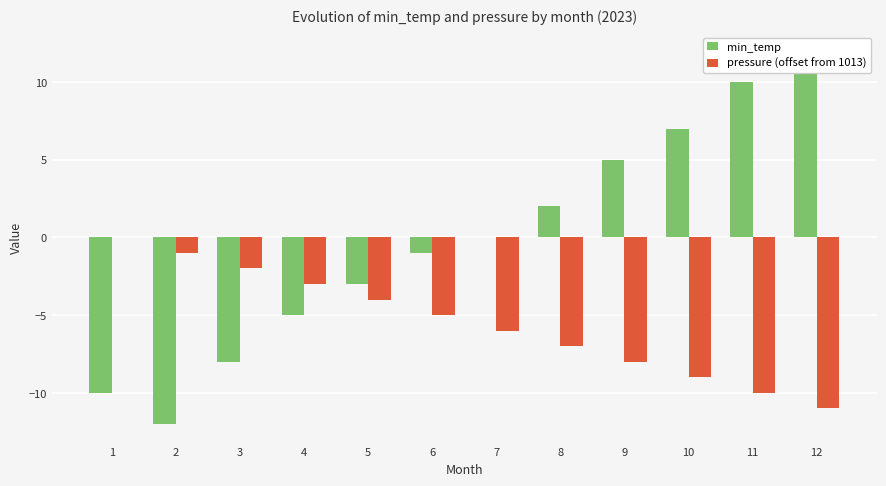

Is it true that pressure (offset from 1013) equals -3 at 11?

False